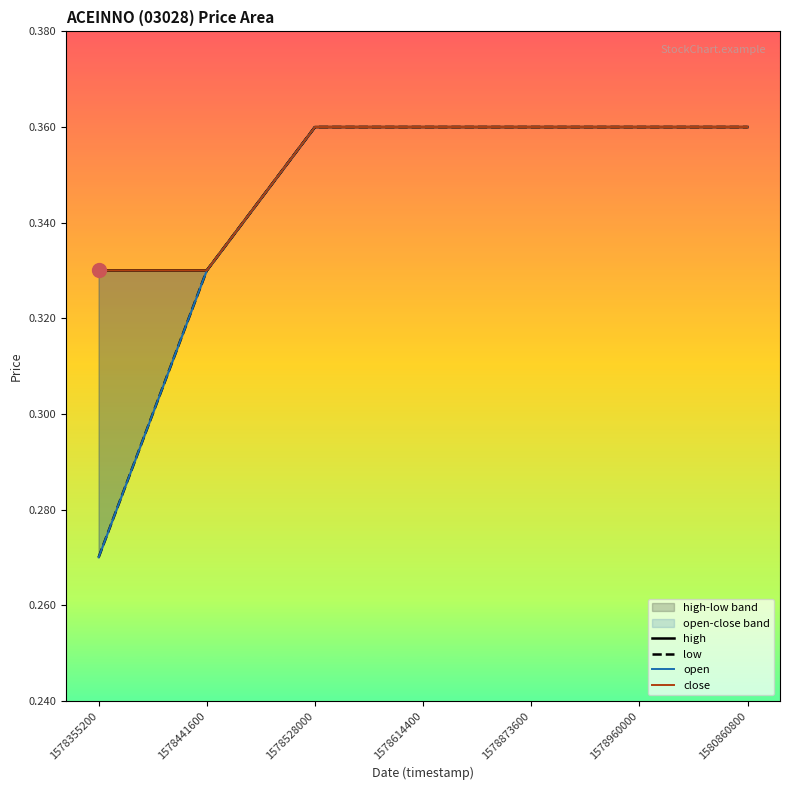

Rank the series by their maximum value, from lowest to highest.

high, low, open, close